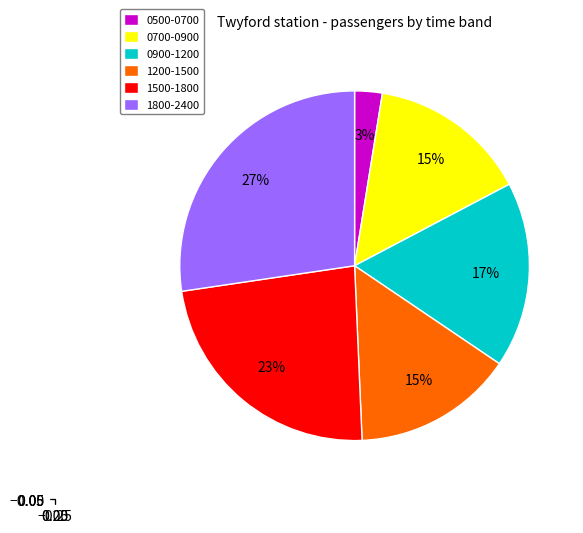

Which slice is the smallest?

0500-0700